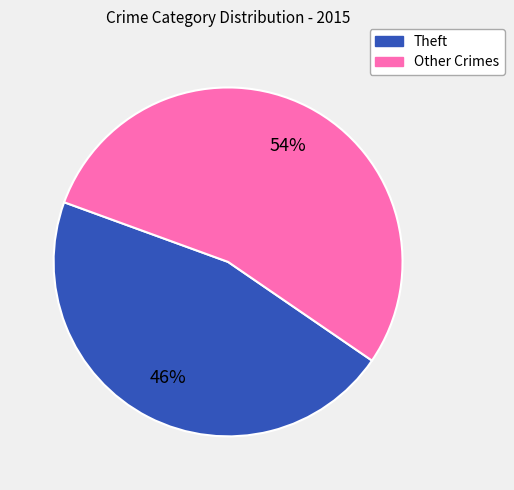

To the nearest percent, what is the average slice percentage?

50%